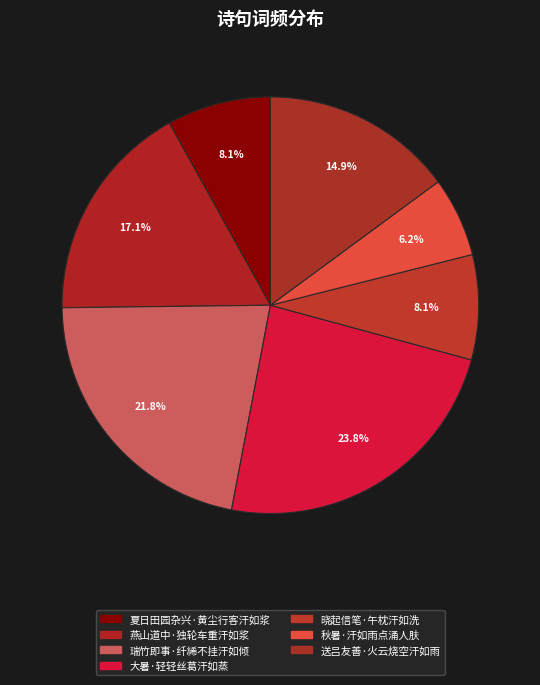

How much of the chart is everything except 燕山道中·独轮车重汗如浆?

82.9%